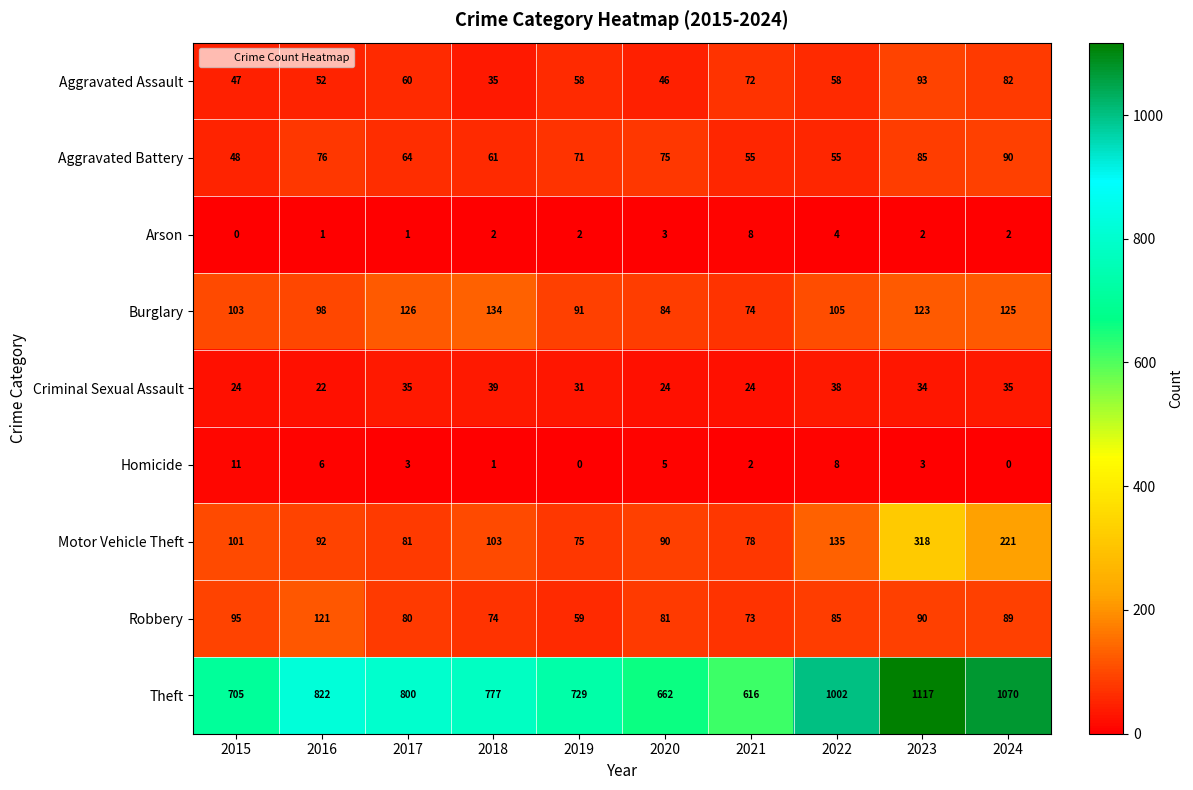

What value does the Robbery series have at 2021, to the nearest 10?

70